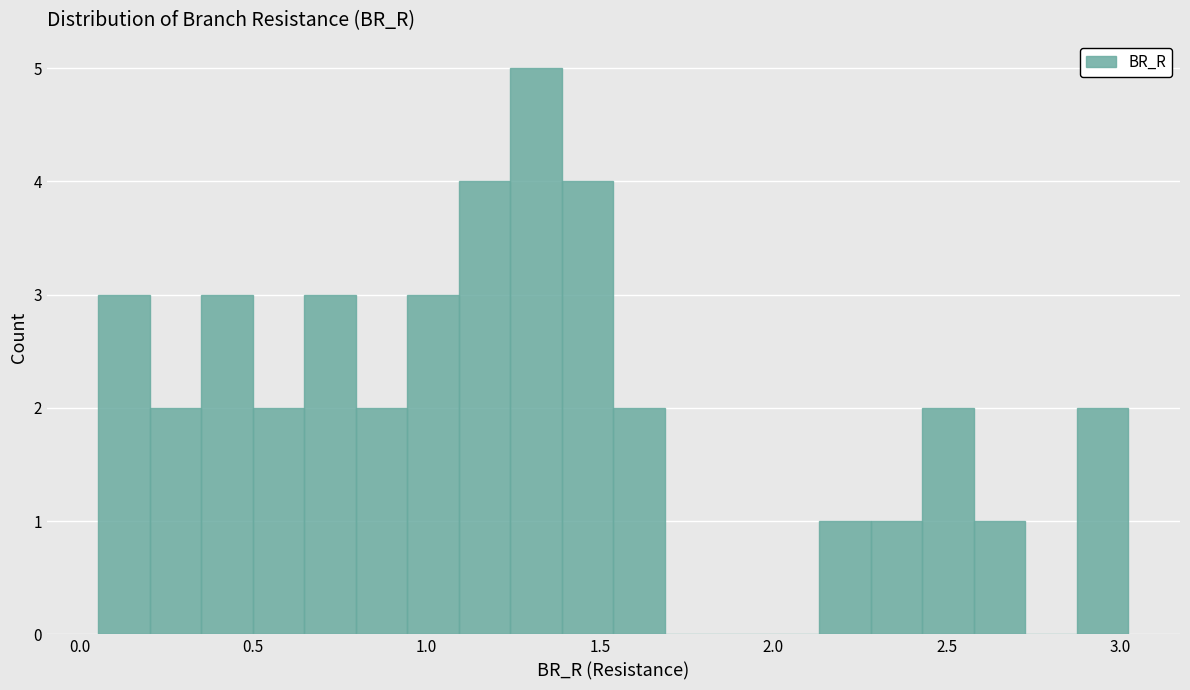

Around what value on the x-axis is the tallest bar? Give the approximate position of its centre, as read against the axis.

1.30